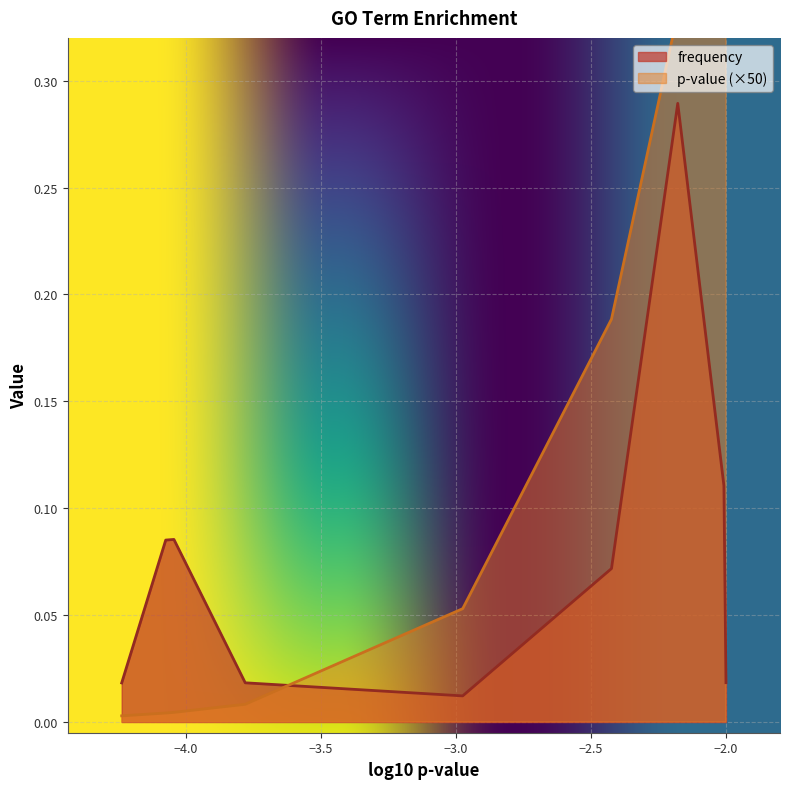

Reading left to right, transcribe all the data shown in this chart.

frequency: 0.0	0.1	0.1	0.0	0.0	0.1	0.3	0.1	0.0
p-value: 0.0	0.0	0.0	0.0	0.1	0.2	0.3	0.5	0.5